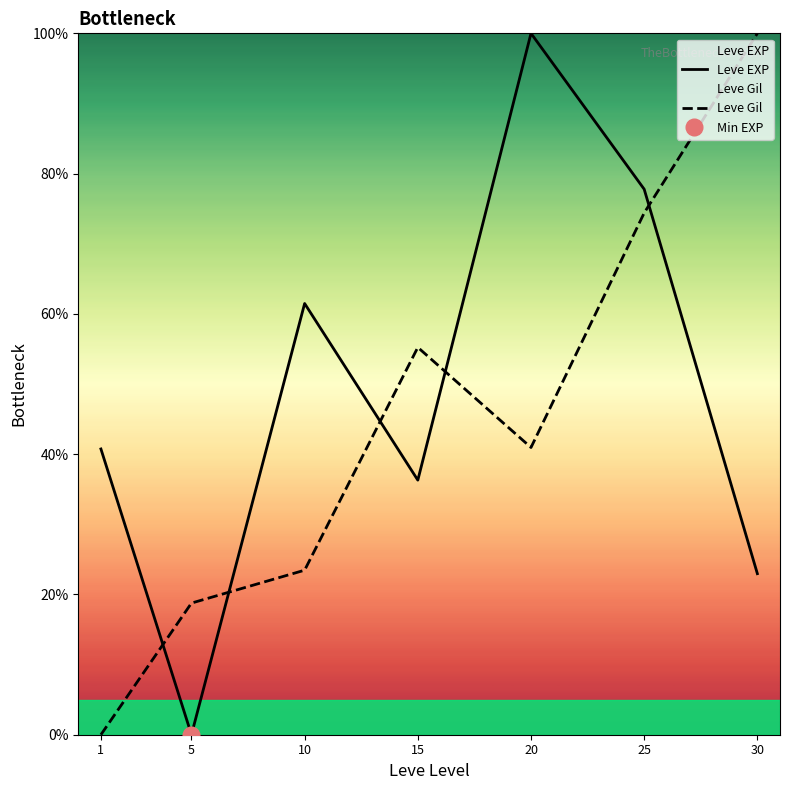

What is the spread (max minus min) of values at 20?

59.0